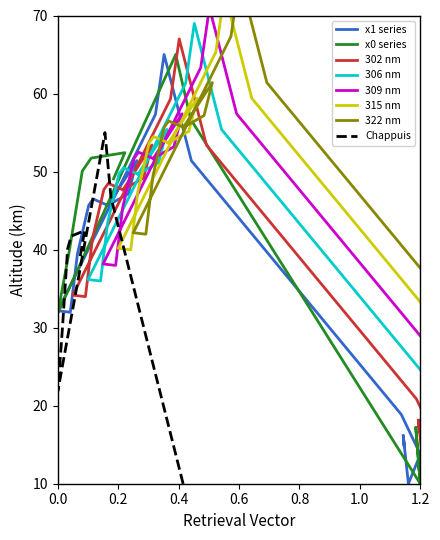

True or false: y1 has more than 1 interior local peaks.

True